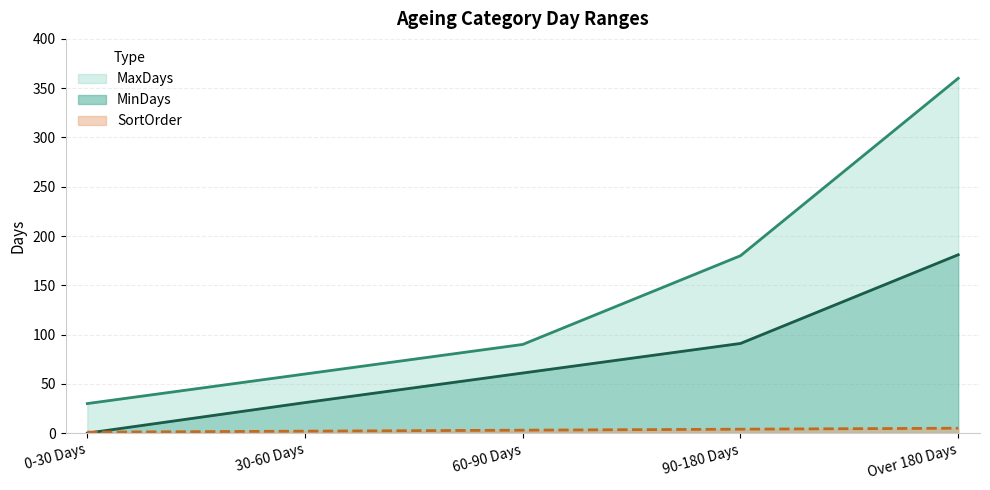

Which series has the largest range (max minus min)?

MinDays